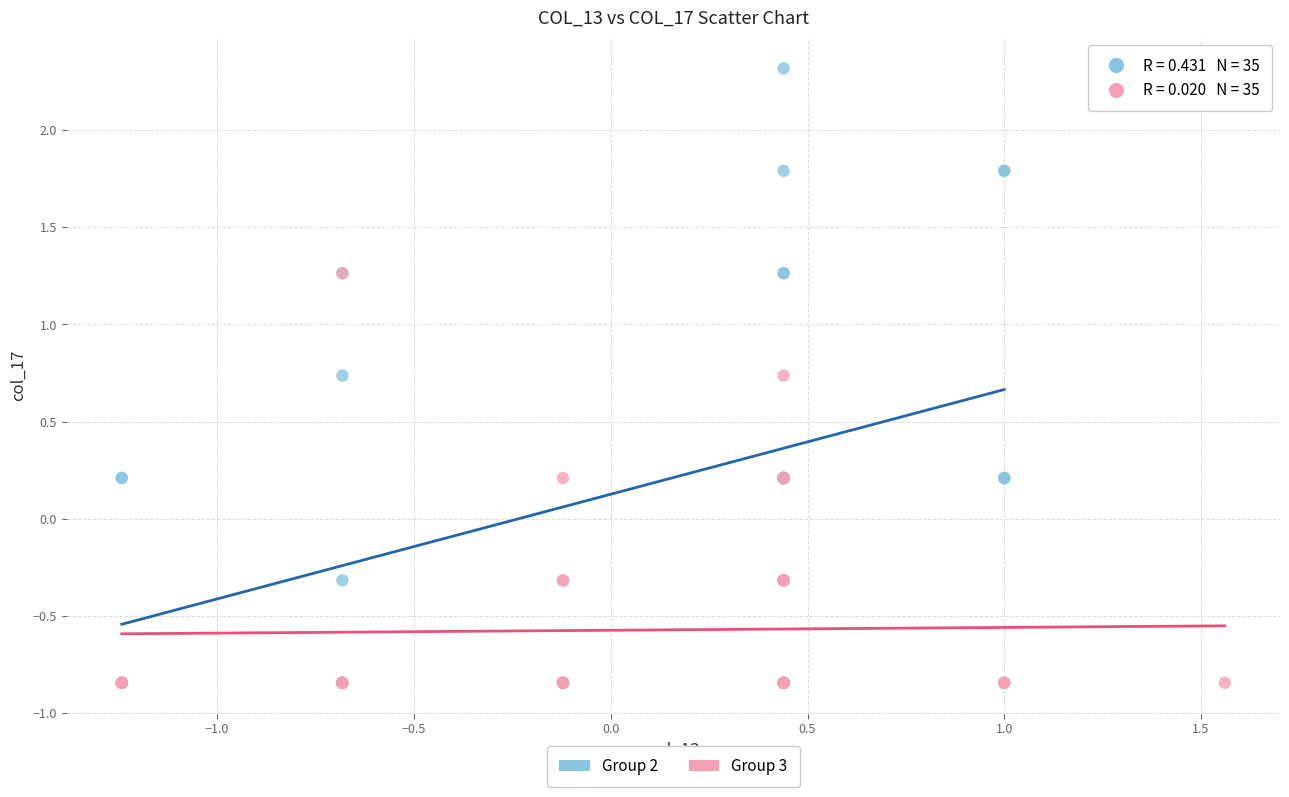

Which series has the largest Y range (max minus min)?

Group 2